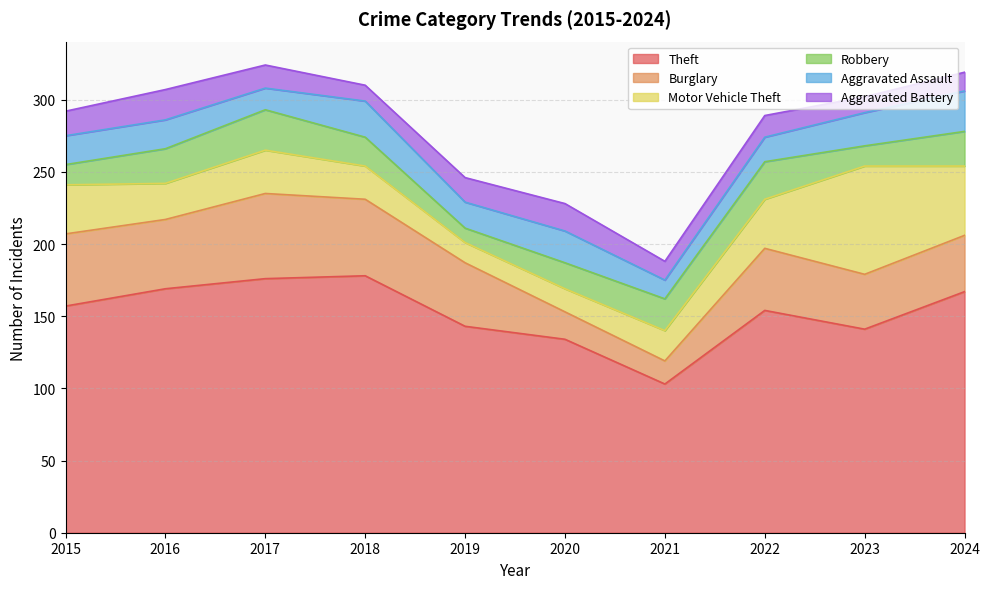

The Burglary series shows 91 at 2018. True or false?

False